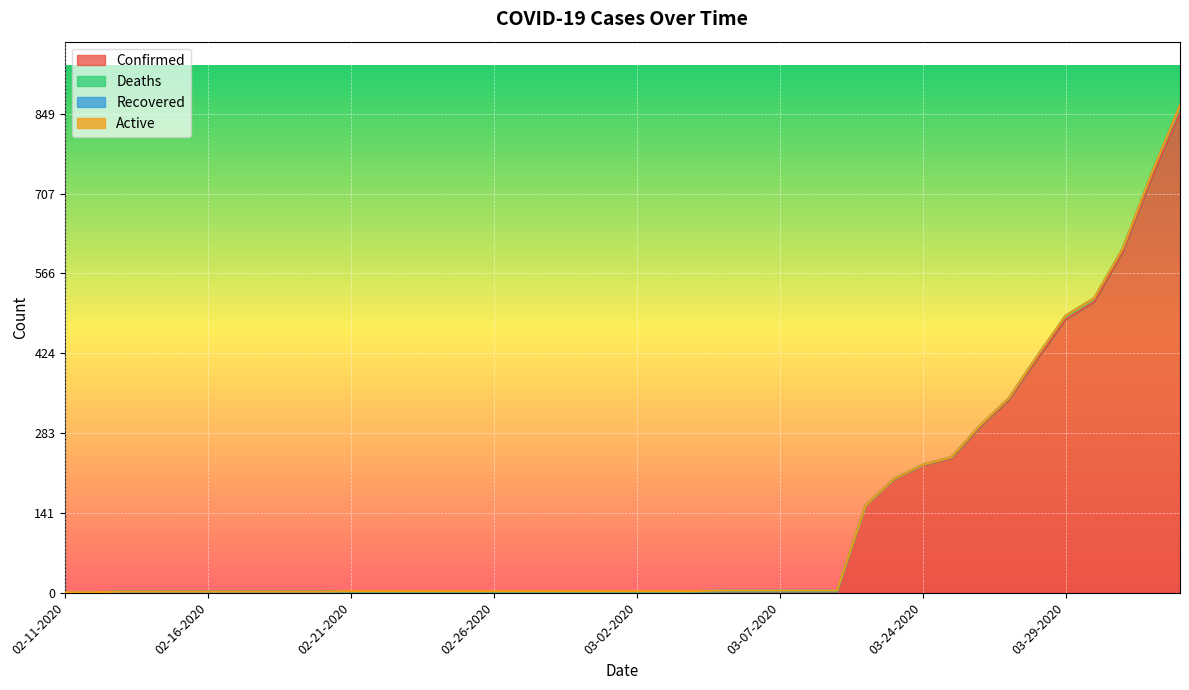

What is the label of the 17th point from the left?

02-27-2020